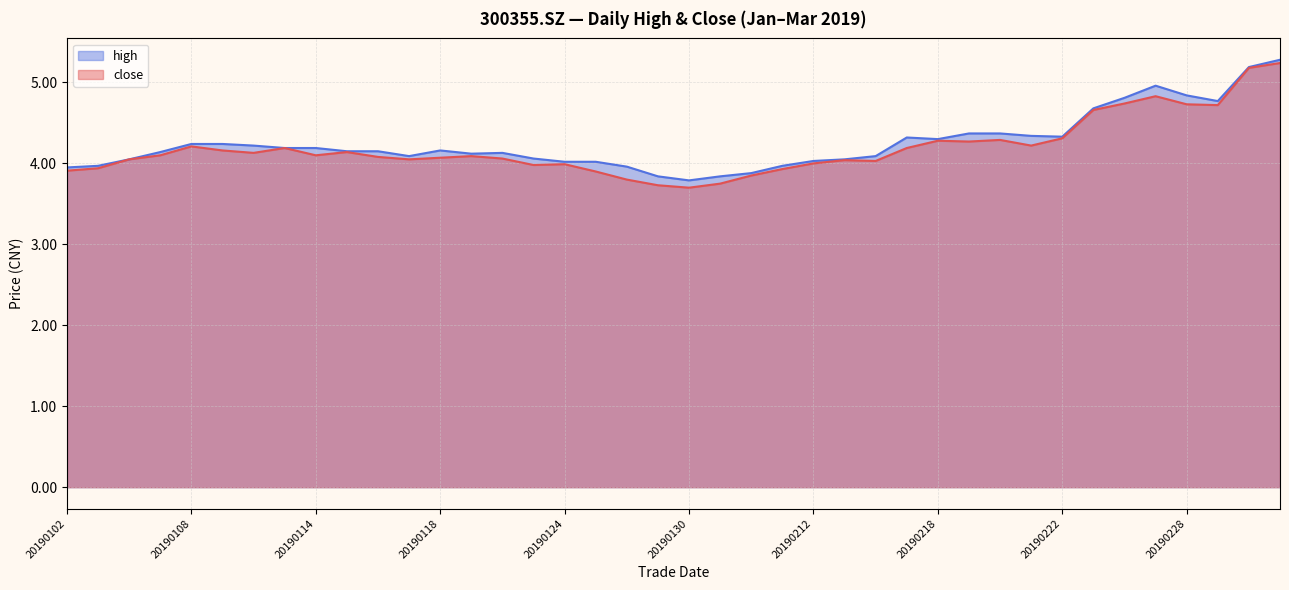

Between 20190118 and 20190201, which is larger?

20190118